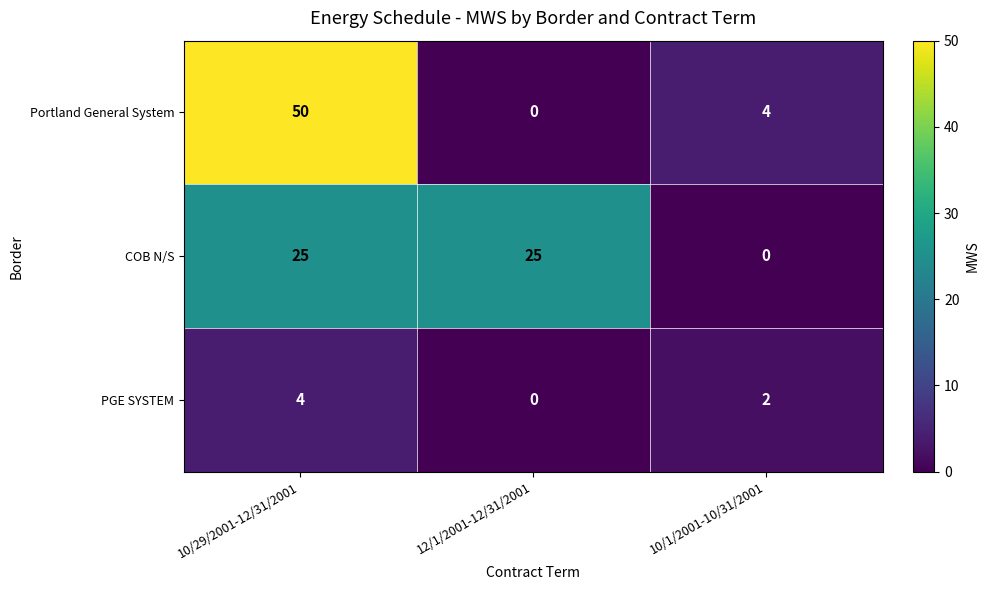

Where is Portland General System nearest to the value 25?

10/1/2001-10/31/2001